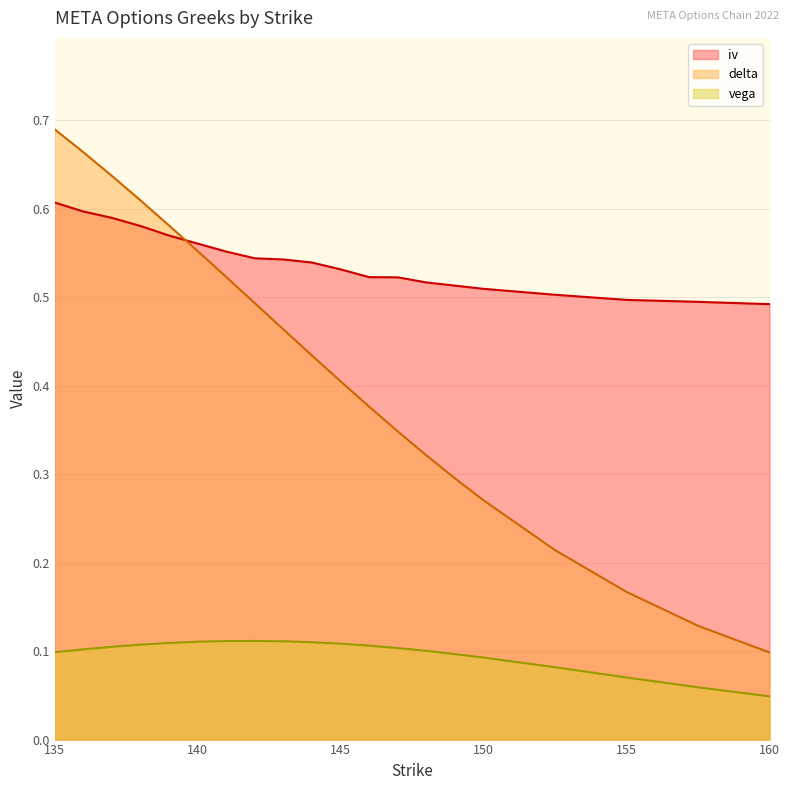

What position from the right is 140?

15